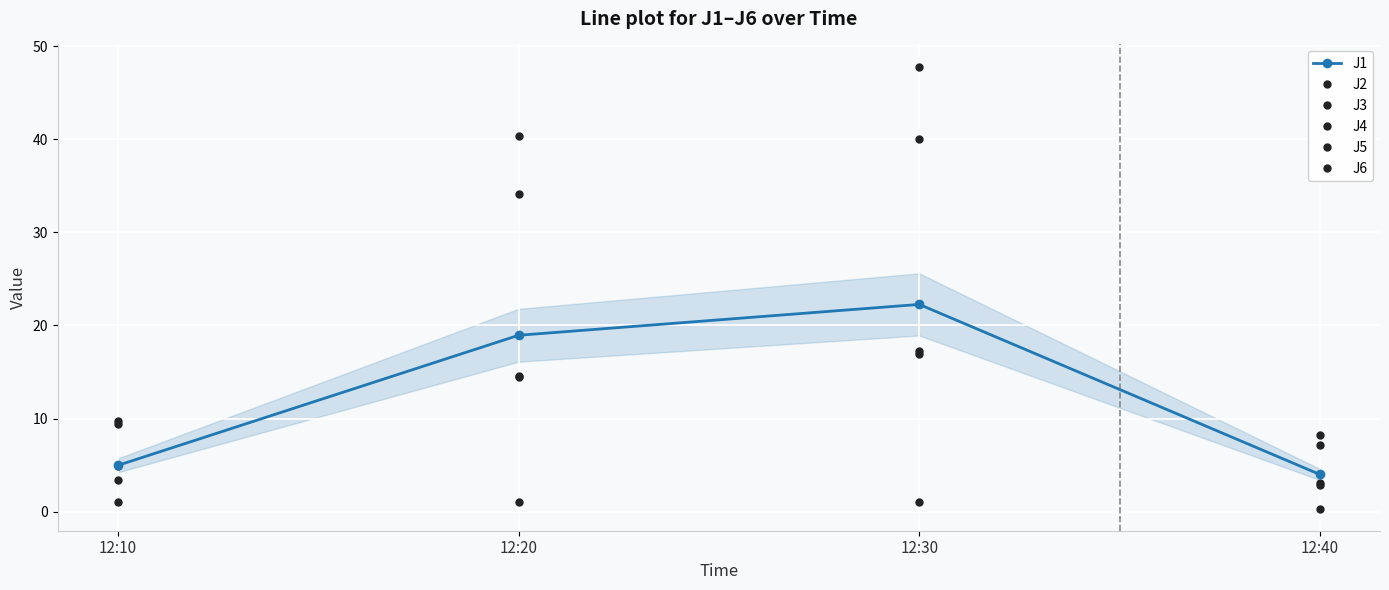

Is this an area chart (filled region under the line)?

Yes